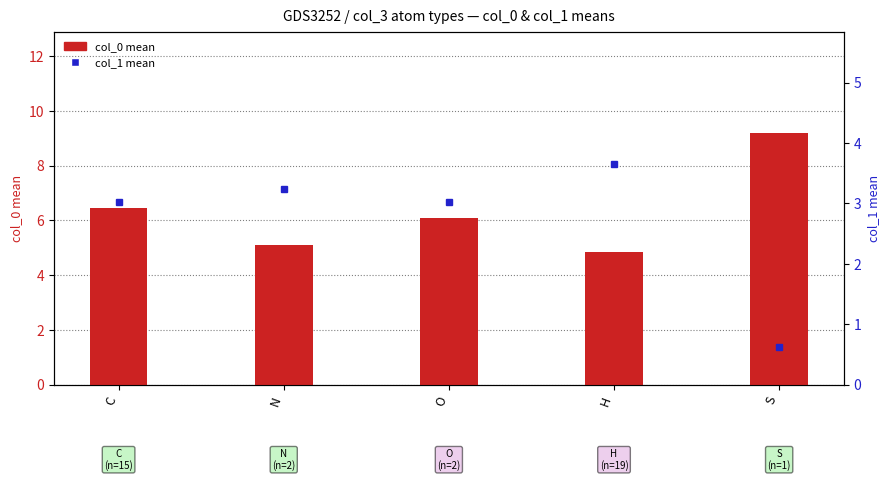

What is the spread (max minus min) of values at S?

8.6